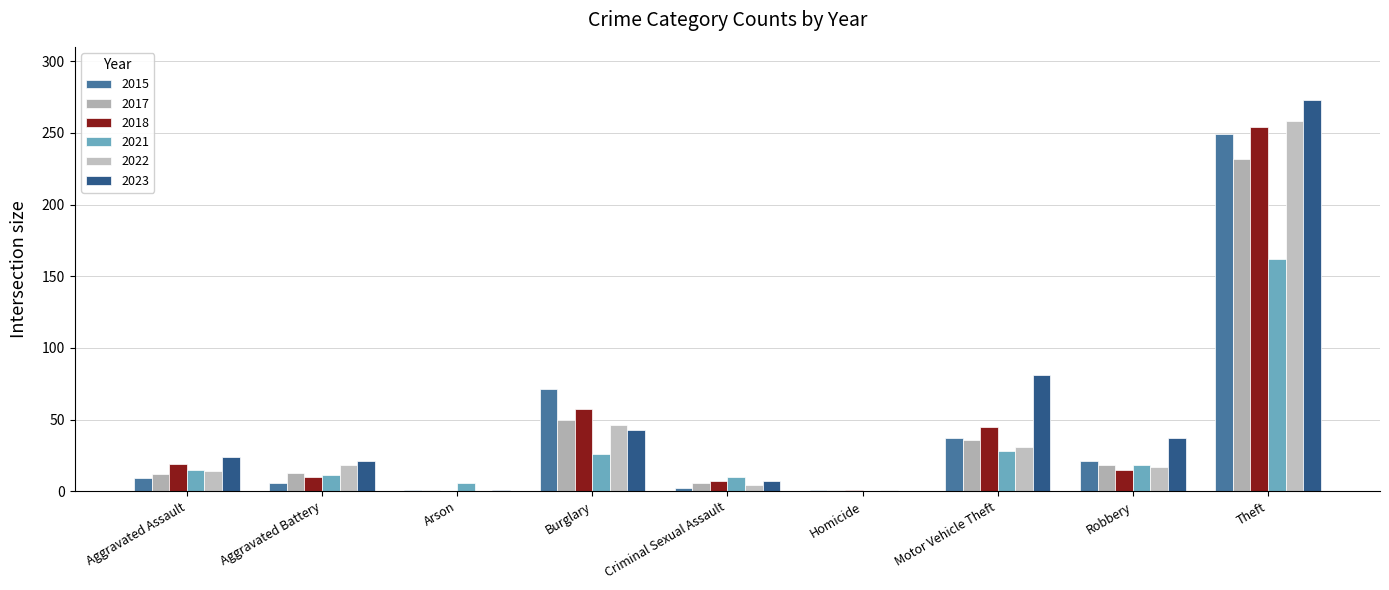

Which series has the largest total across all categories?

2023